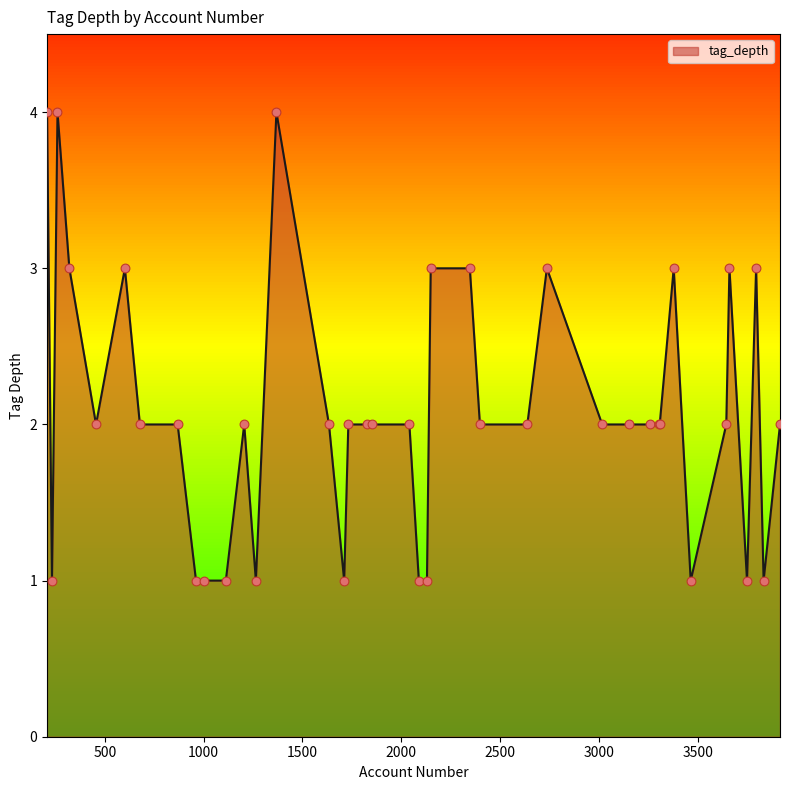

What is the difference between the maximum and minimum values?

3